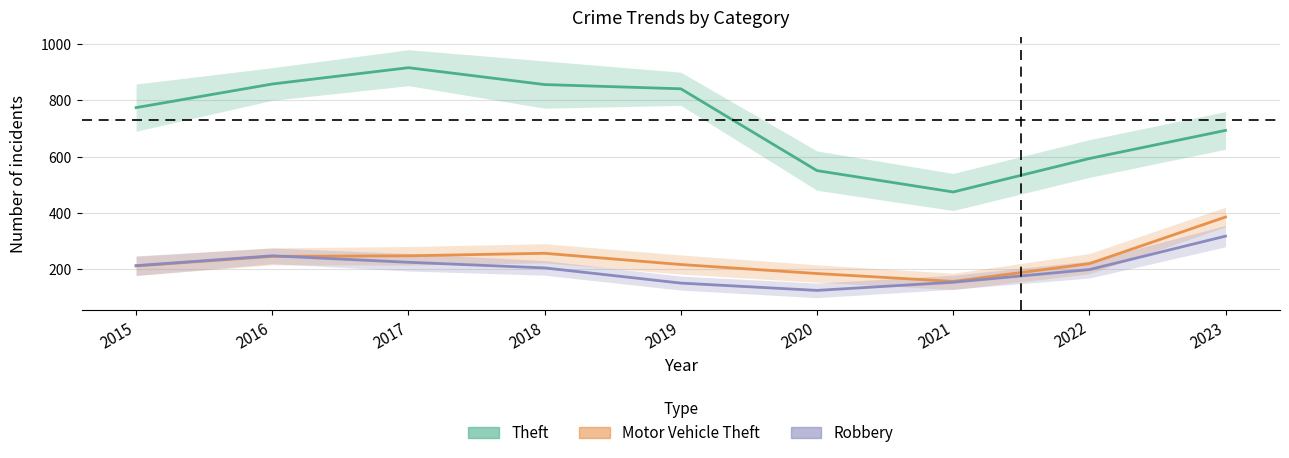

At how many categories does at least one series exceed 712?

5